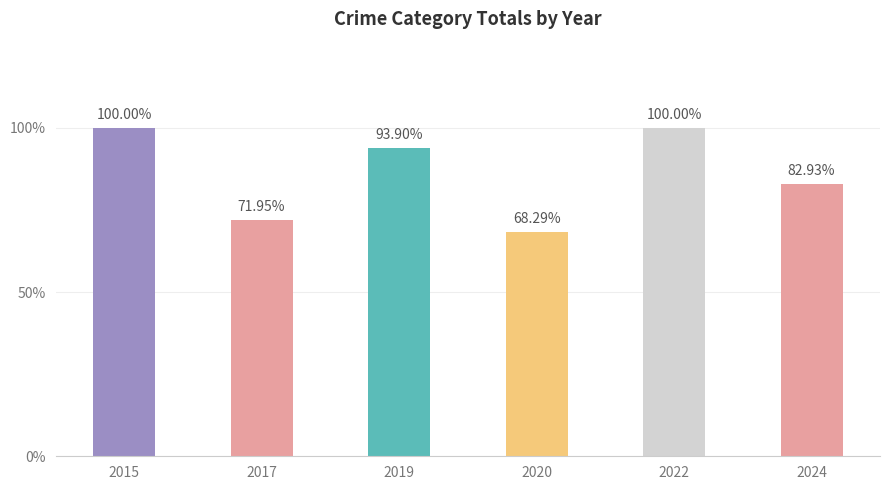

Read the value at 2019, to the nearest 5.

75